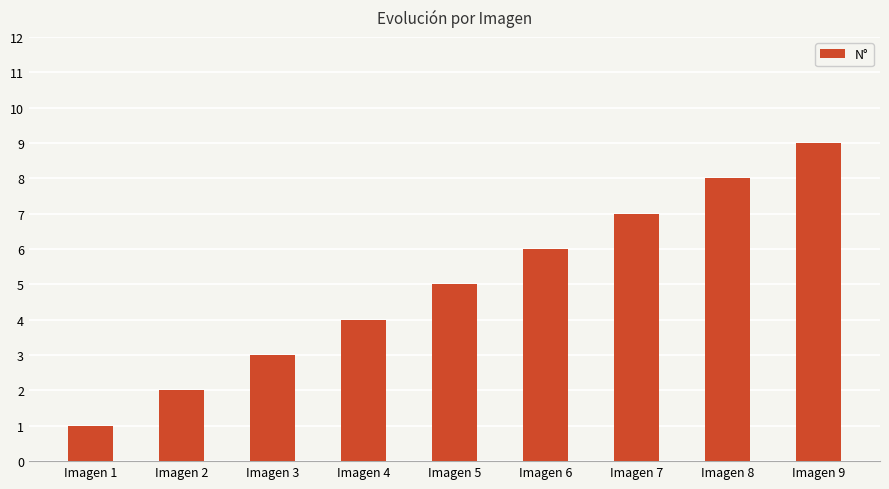

Which category has the lowest value across all series?

Imagen 1